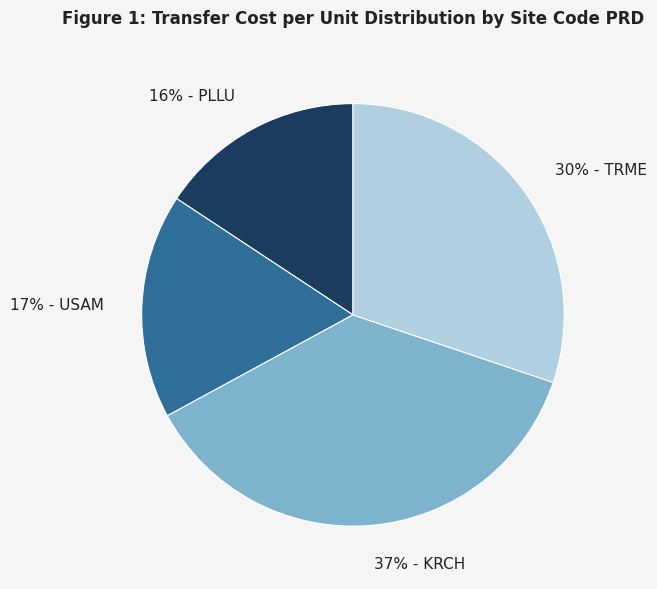

To the nearest percent, what is the difference between the largest and smallest slice percentages?

21%